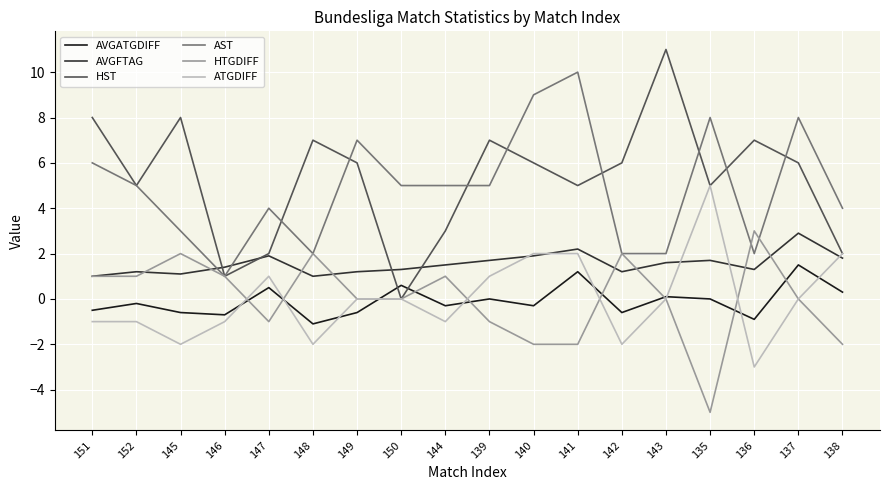

Which label corresponds to the largest value in the chart?

143